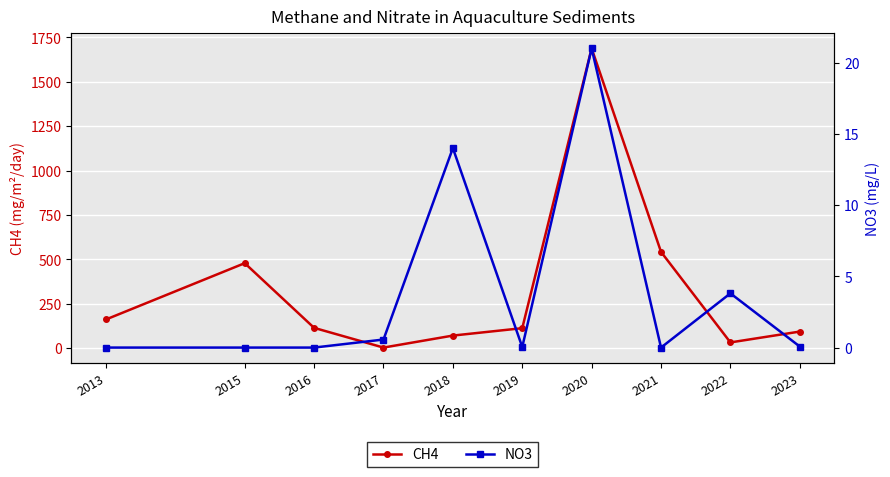

Which has a higher value, 2023 or 2022?

2023